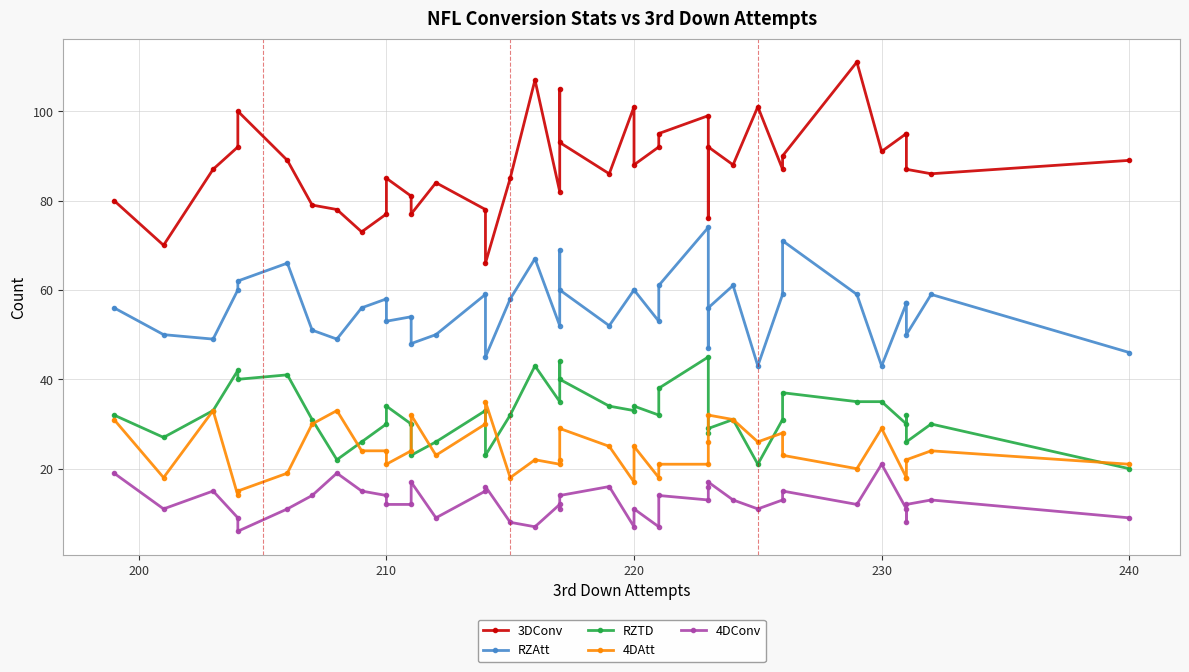

Reading left to right, what are all the values shown in this chart?

3DConv: 80	70	87	92	100	89	79	78	73	77	85	81	77	84	78	66	85	107	82	105	93	86	101	88	92	95	99	76	92	88	101	87	90	111	91	95	95	87	86	89
RZAtt: 56	50	49	60	62	66	51	49	56	58	53	54	48	50	59	45	58	67	52	69	60	52	60	60	53	61	74	47	56	61	43	59	71	59	43	57	57	50	59	46
RZTD: 32	27	33	42	40	41	31	22	26	30	34	30	23	26	33	23	32	43	35	44	40	34	33	34	32	38	45	28	29	31	21	31	37	35	35	30	32	26	30	20
4DAtt: 31	18	33	14	15	19	30	33	24	24	21	24	32	23	30	35	18	22	21	22	29	25	17	25	18	21	21	26	32	31	26	28	23	20	29	18	18	22	24	21
4DConv: 19	11	15	9	6	11	14	19	15	14	12	12	17	9	15	16	8	7	12	11	14	16	7	11	7	14	13	16	17	13	11	13	15	12	21	11	8	12	13	9